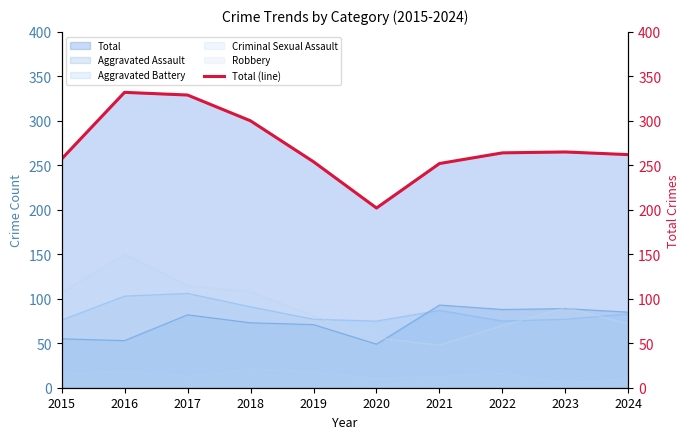

What is the minimum value shown in the chart?

202